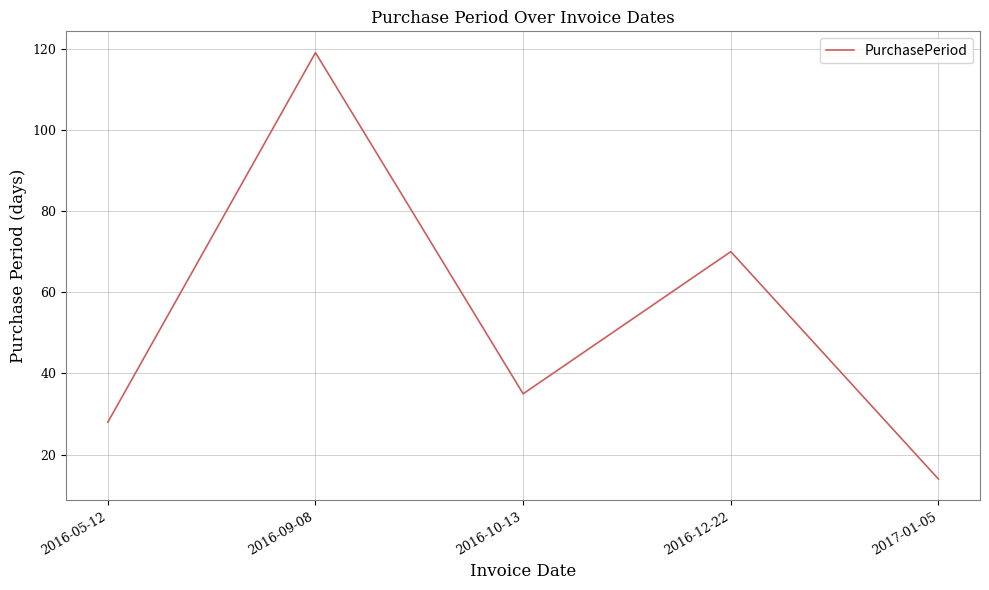

What is the difference between the maximum and minimum values?

105